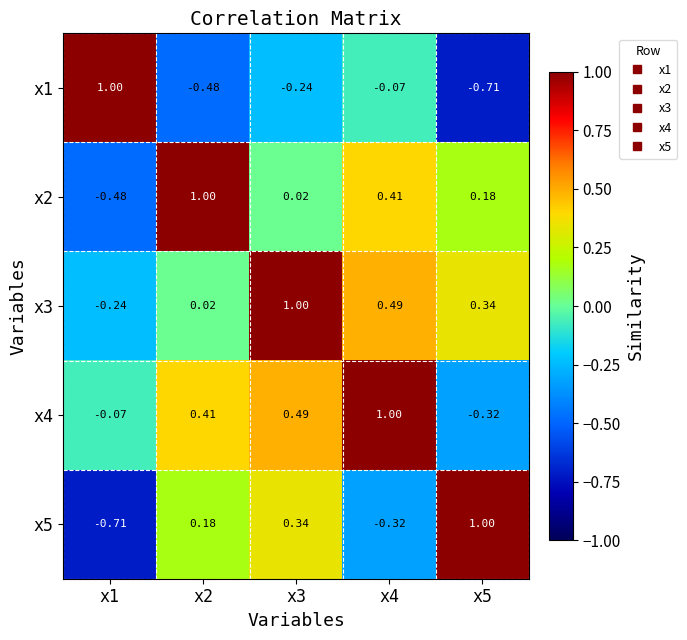

Is the value of x5 at x2 greater than the value of x2 at x2?

No